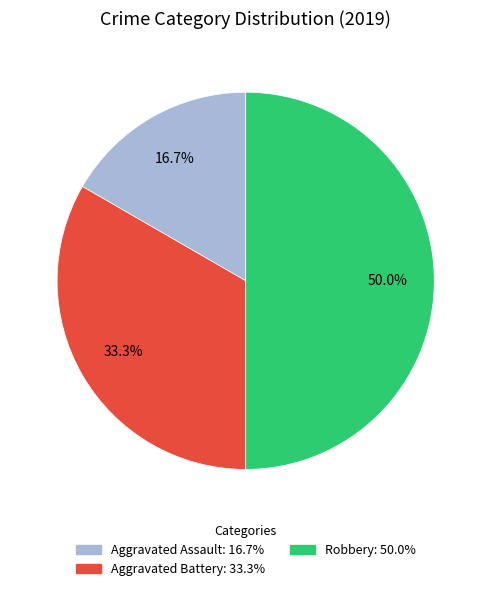

Does Aggravated Assault represent more than half of the total?

No